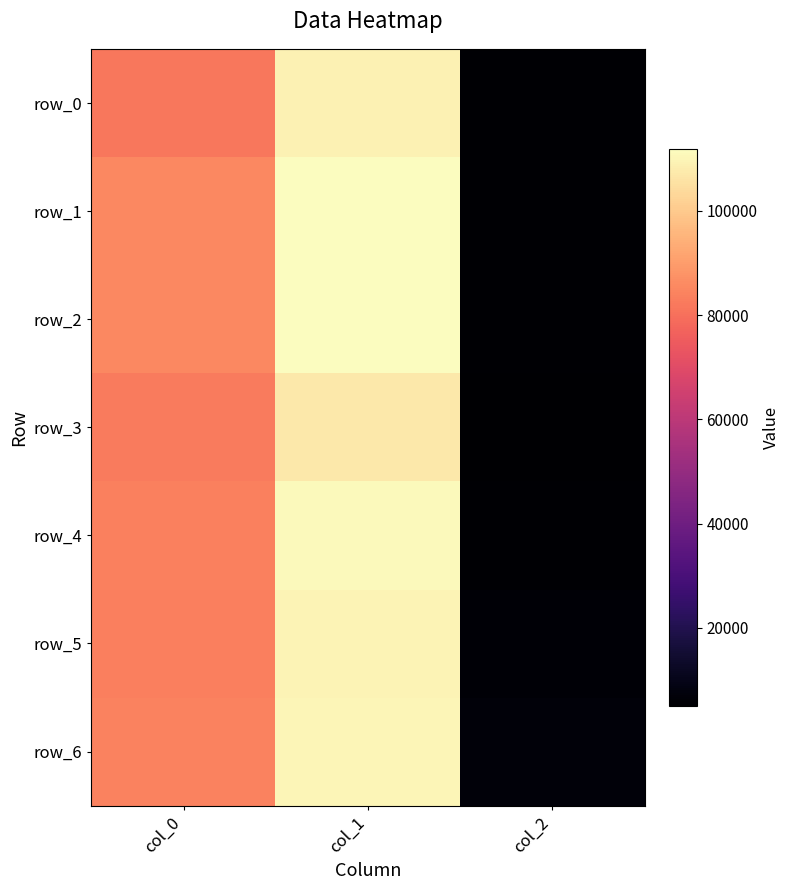

How many values in the row_5 series exceed 83420?

2